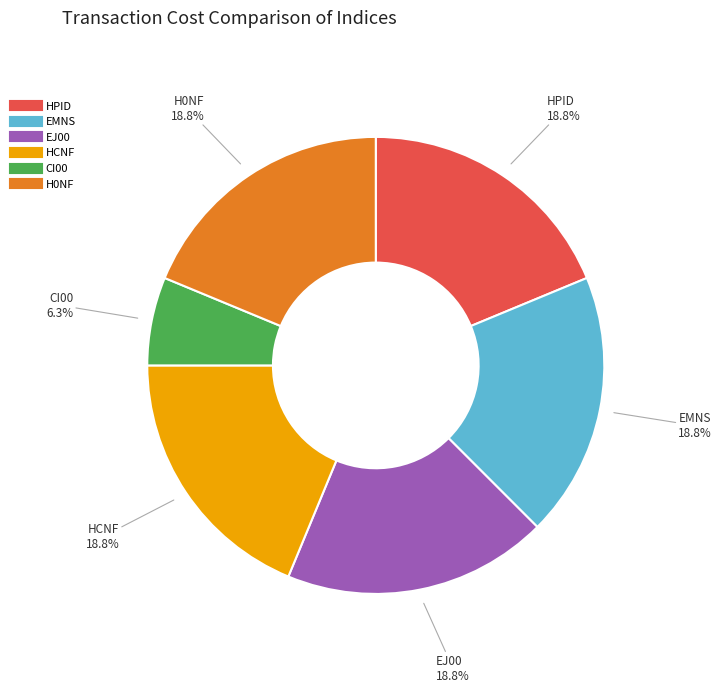

To the nearest percent, what percentage of the pie is EMNS?

19%